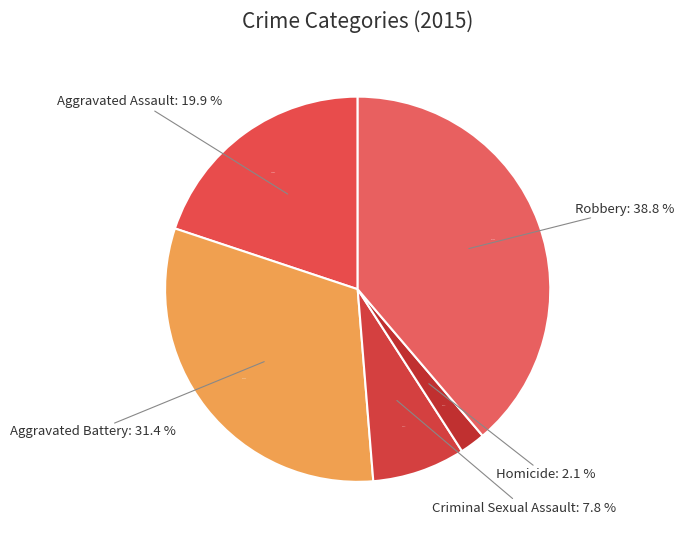

Count the number of slices in the pie.

5